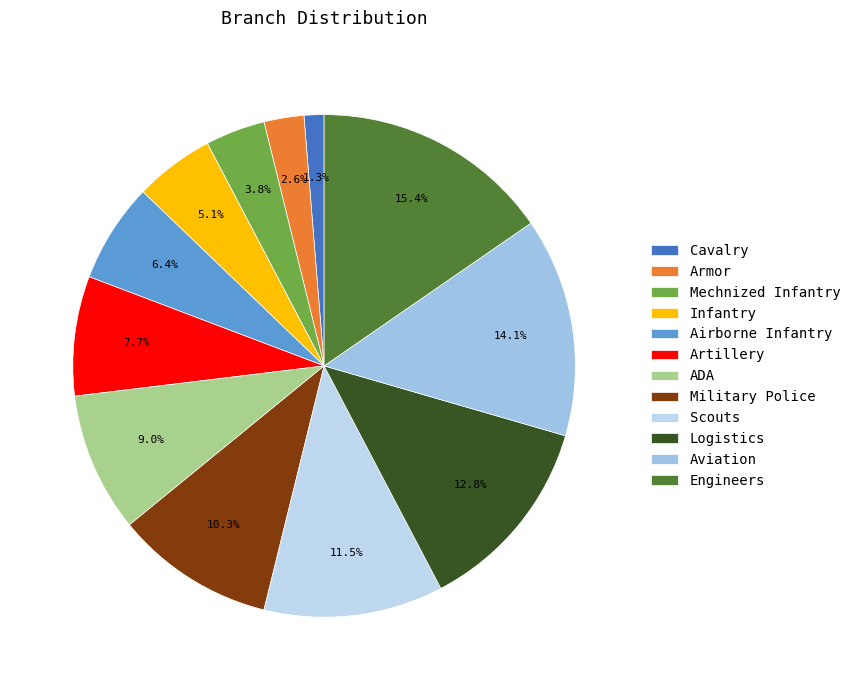

How many slices are in this pie chart?

12